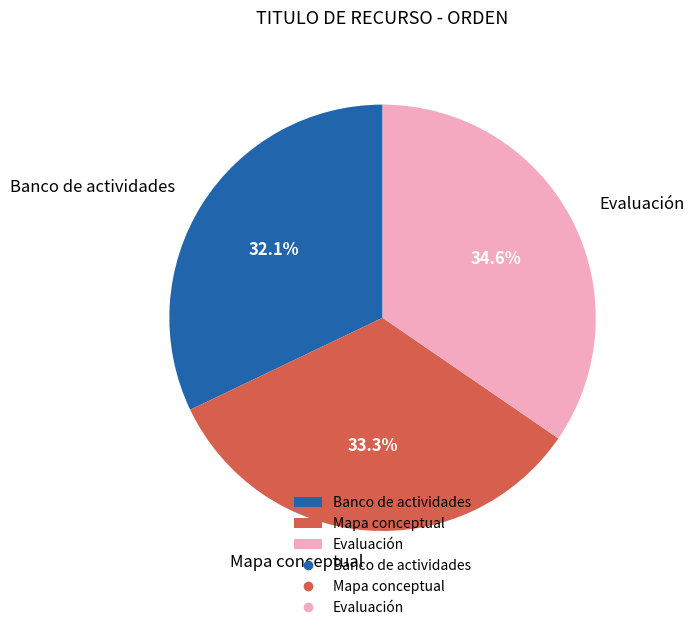

Does any single category account for the majority?

No